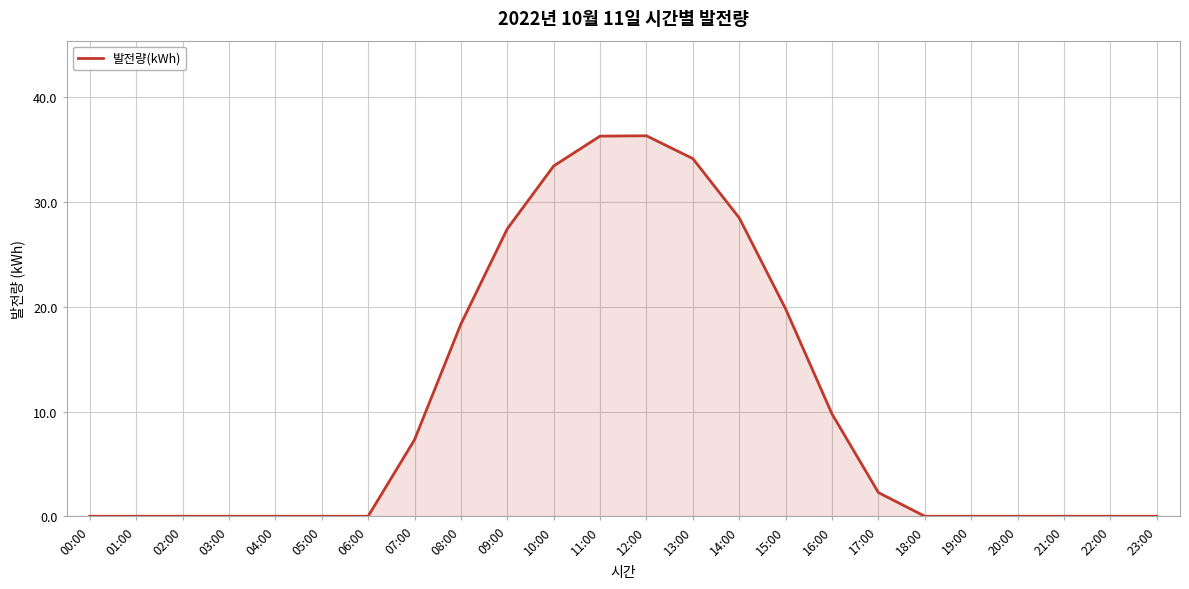

Is it true that the value at 08:00 is 11.2?

False